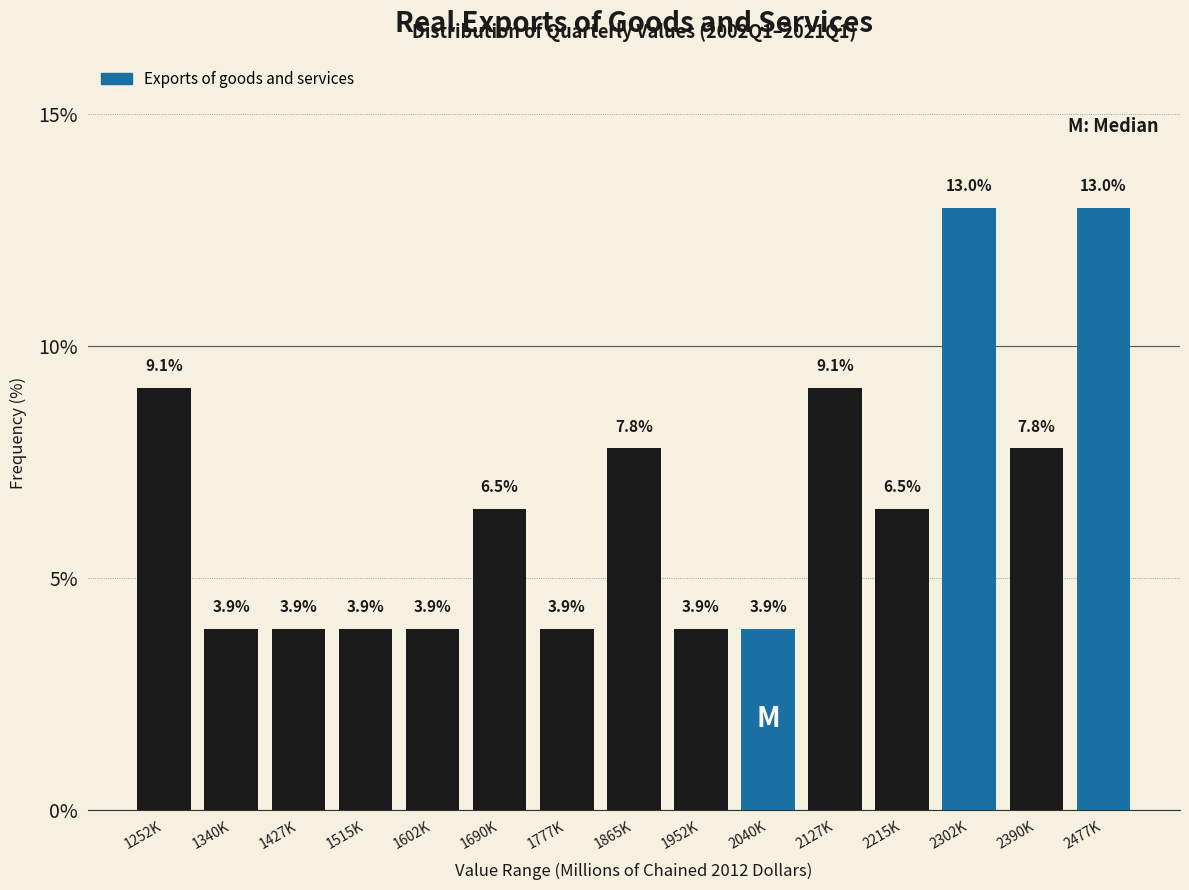

Reading left to right, extract all data points from this chart.

9.1	3.9	3.9	3.9	3.9	6.5	3.9	7.8	3.9	3.9	9.1	6.5	13.0	7.8	13.0